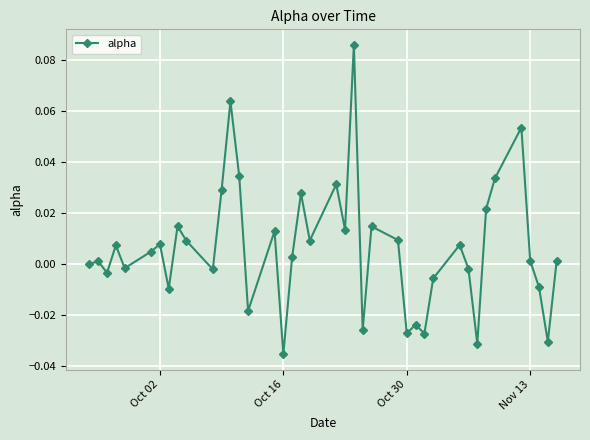

How many points are lower than both their immediate neighbors (excluding endpoints)?

13